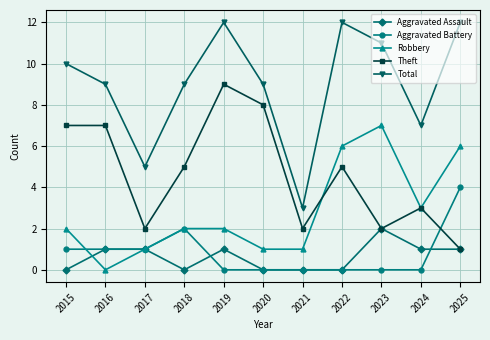

Count the Aggravated Assault values in the range 0 to 1.

10